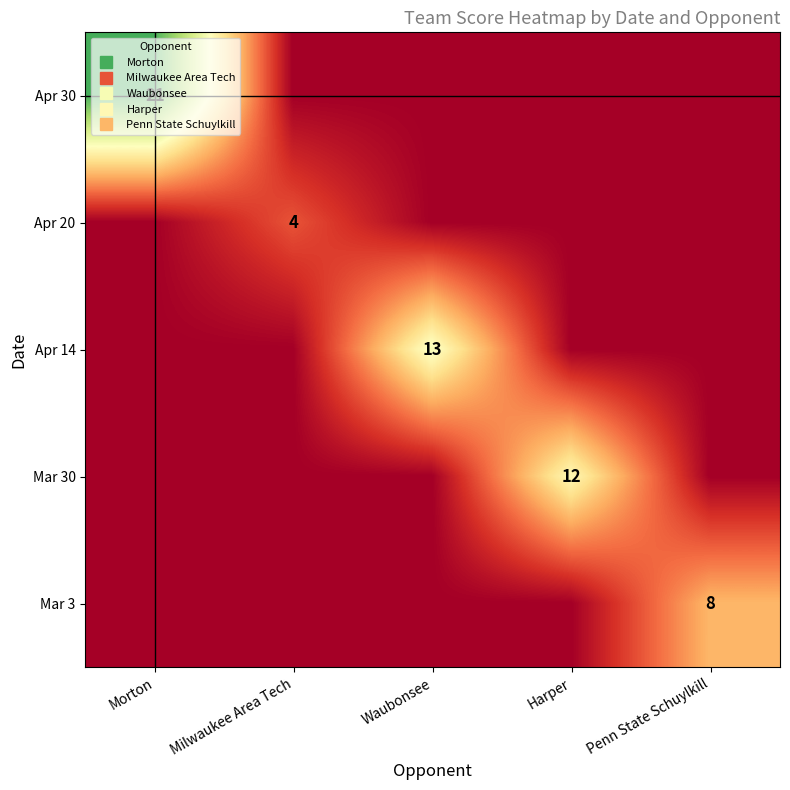

How many values in Apr 14 are above zero?

1